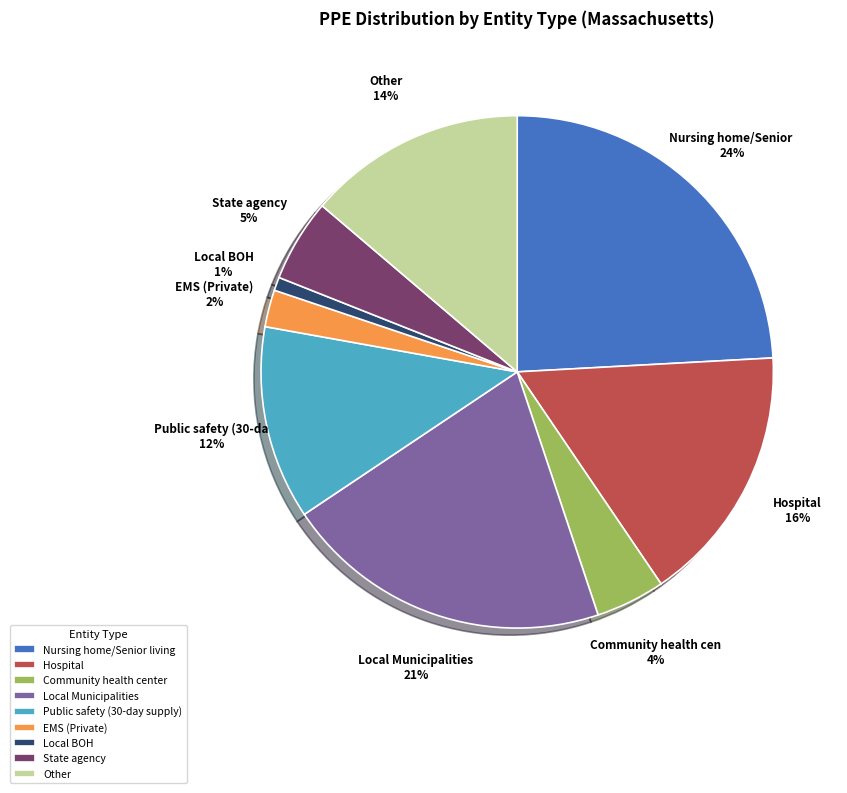

What is the ratio of the value at State agency to the value at Hospital?

0.3